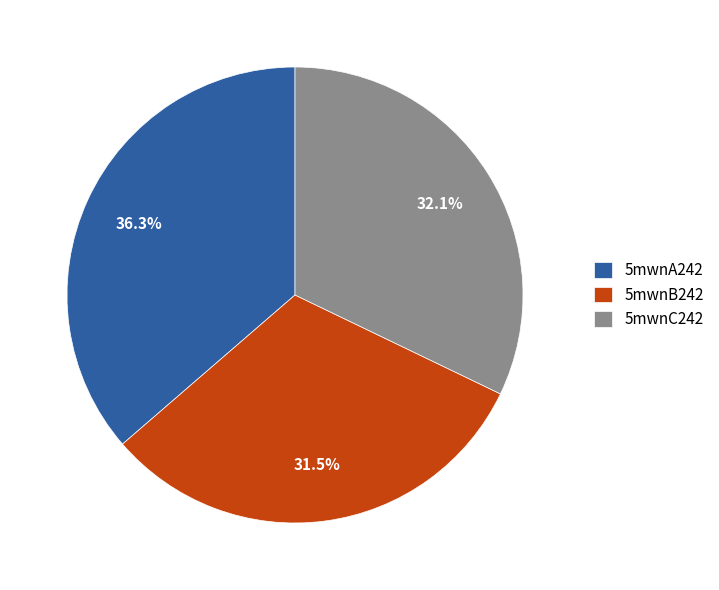

True or false: 5mwnA242 accounts for 36% of the total.

True